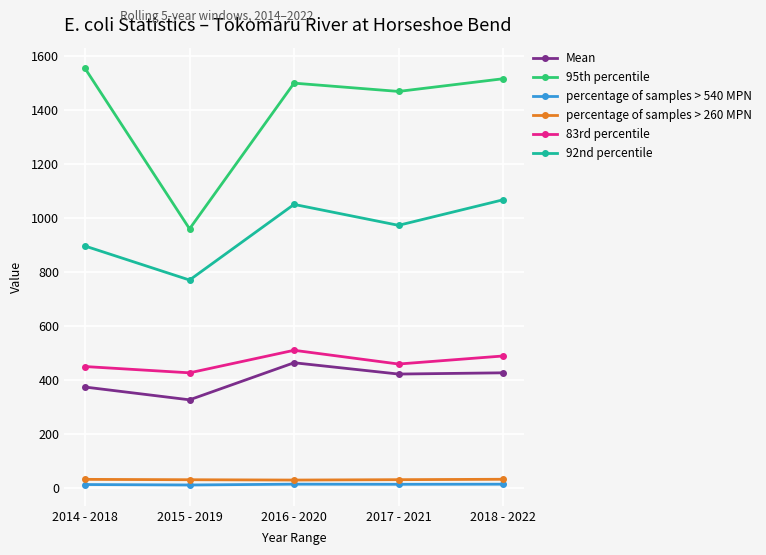

What is the label of the 4th point from the right?

2015 - 2019